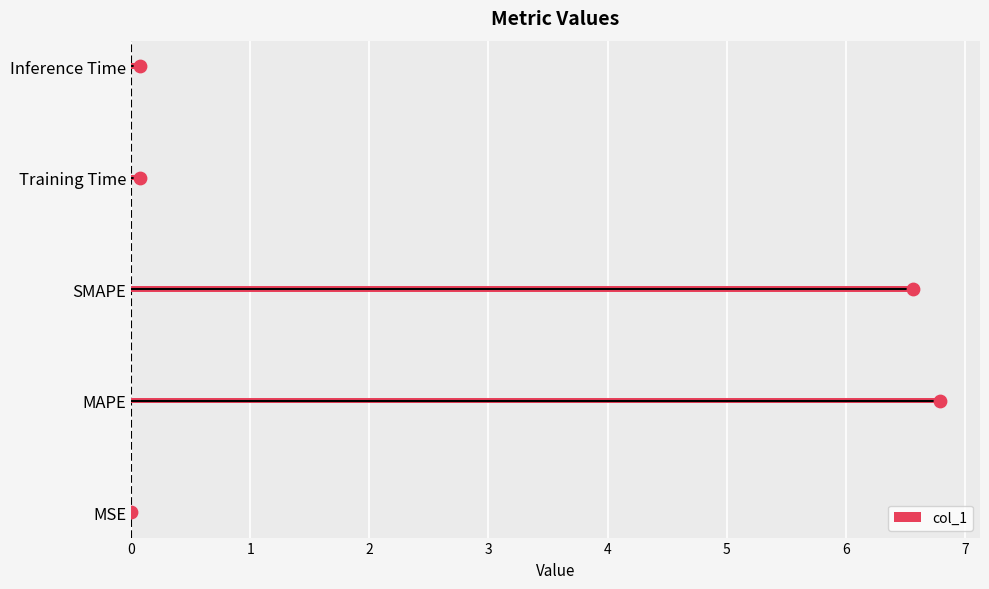

True or false: col_1 has a value of 0.0 at MSE.

True